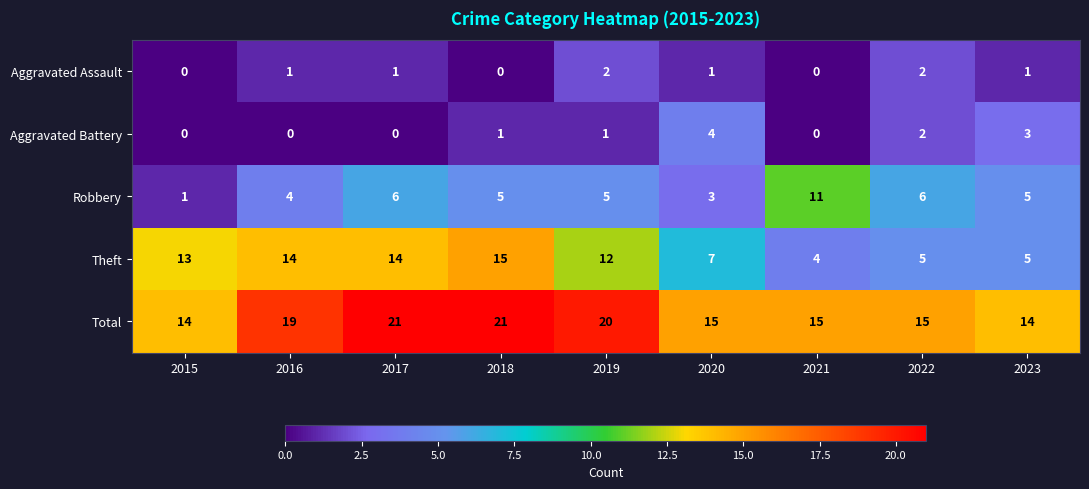

How many data points does each series have?

9